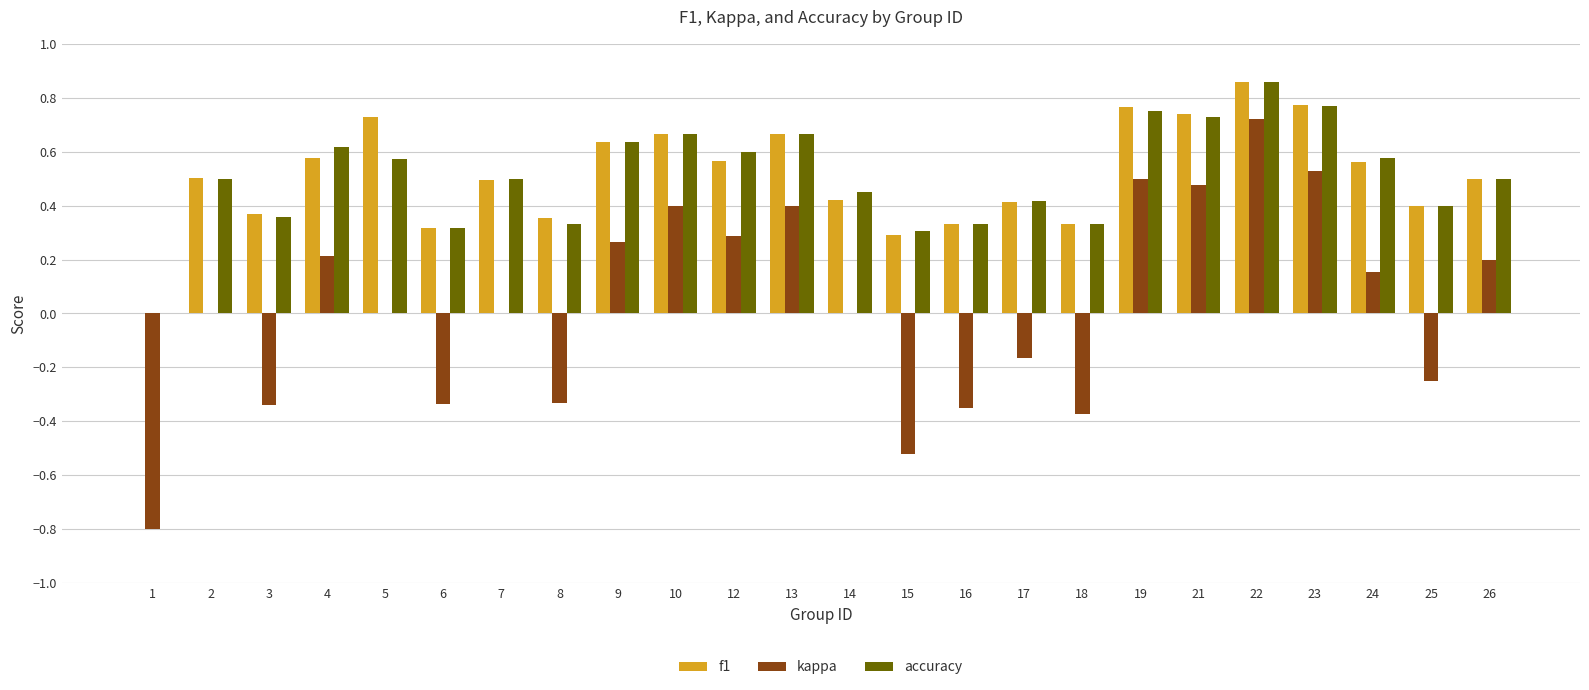

Is it true that f1 equals 0.5 at 2?

True